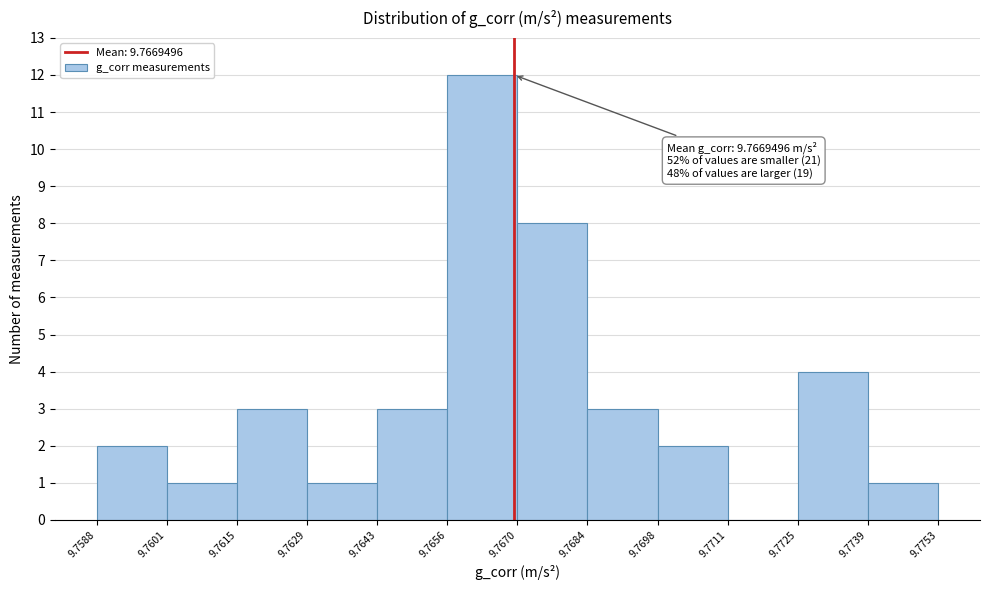

Over which range of the x-axis is the bar tallest?

9.7656 to 9.7670